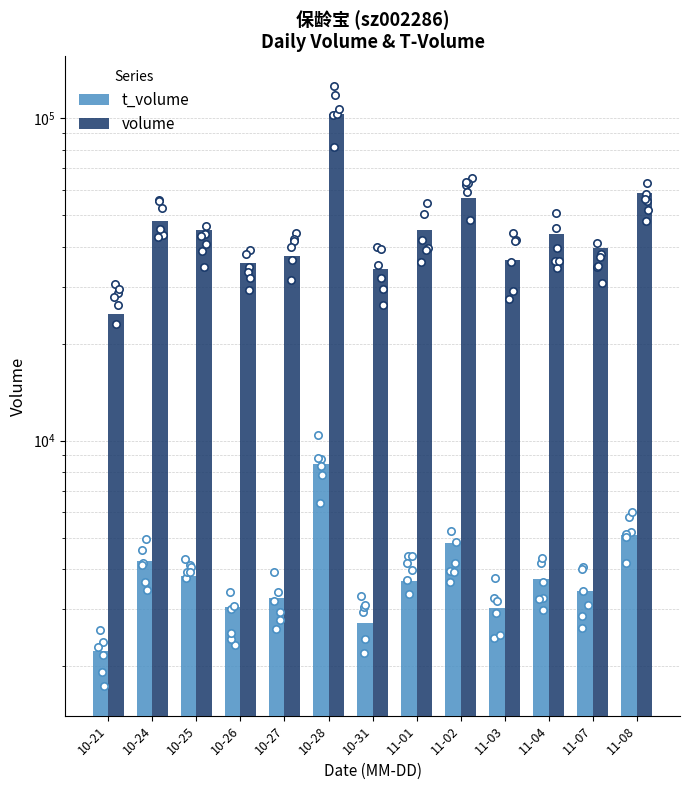

What are all the series names shown in the legend?

t_volume, volume